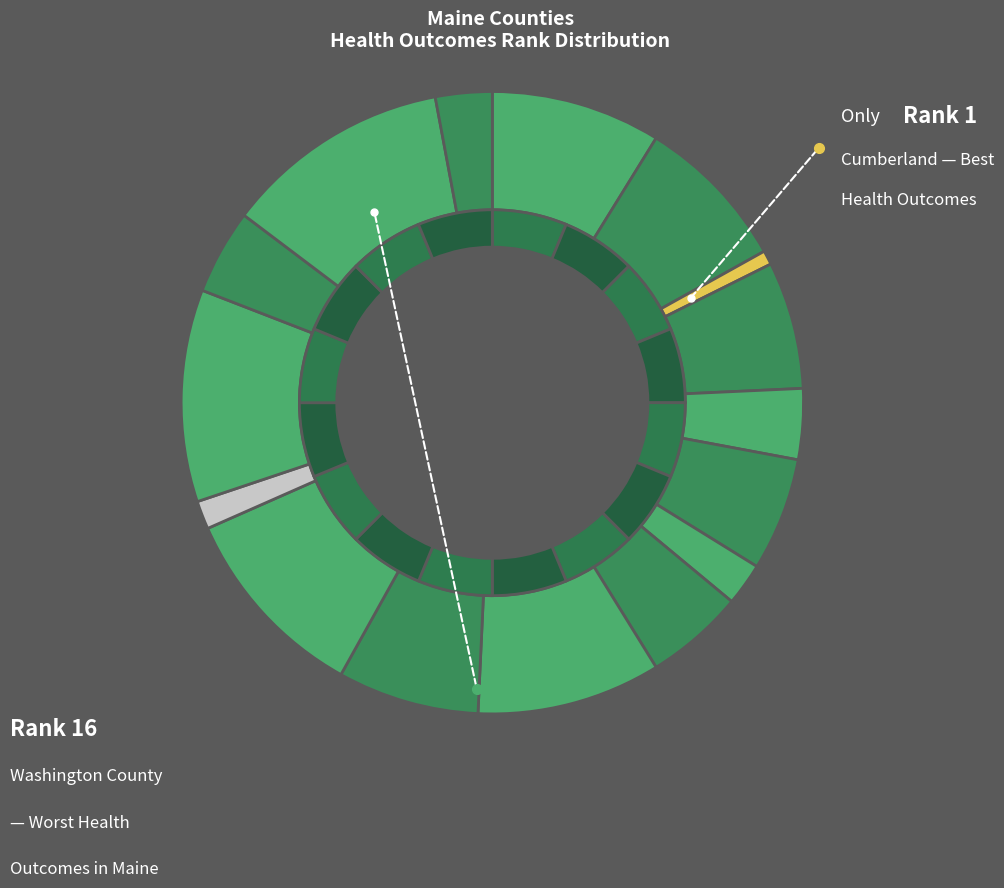

What is the change in value from Cumberland to Lincoln?

+6